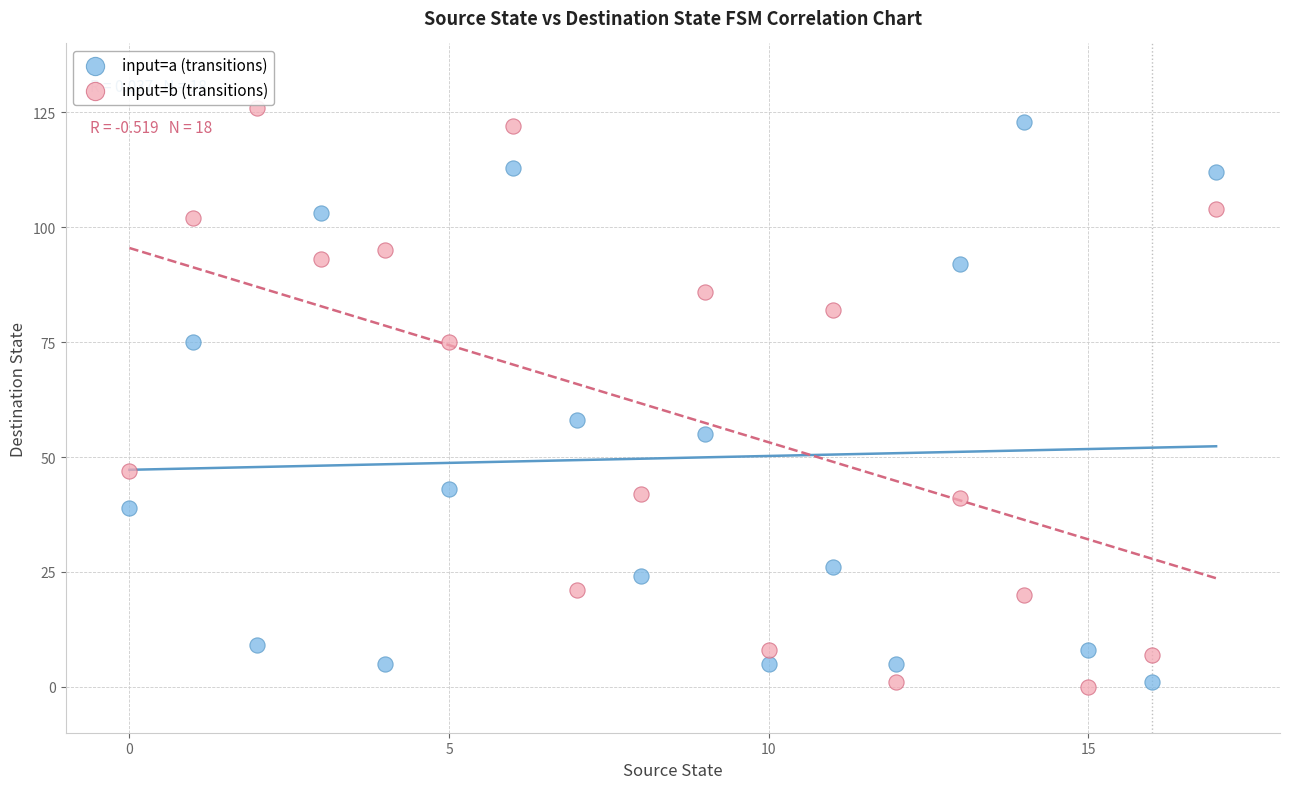

Which series reaches the maximum Y coordinate?

input=b (transitions)